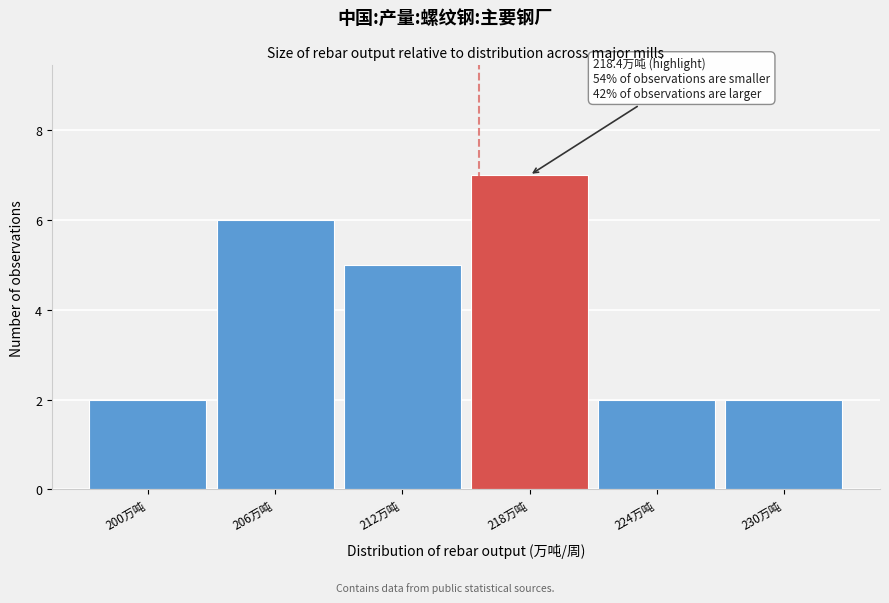

Reading left to right, extract all data points from this chart.

200万吨=2	206万吨=6	212万吨=5	218万吨=7	224万吨=2	230万吨=2